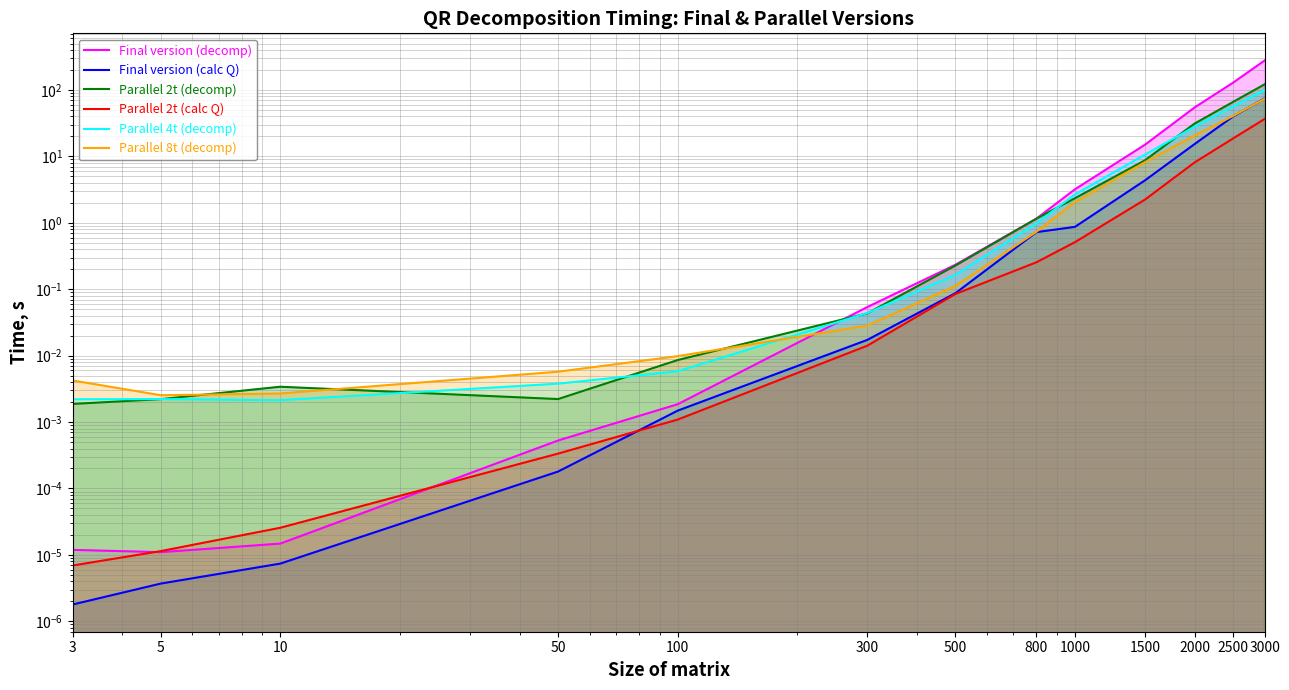

At which category does Parallel 4t (decomp) reach its first local peak?

5